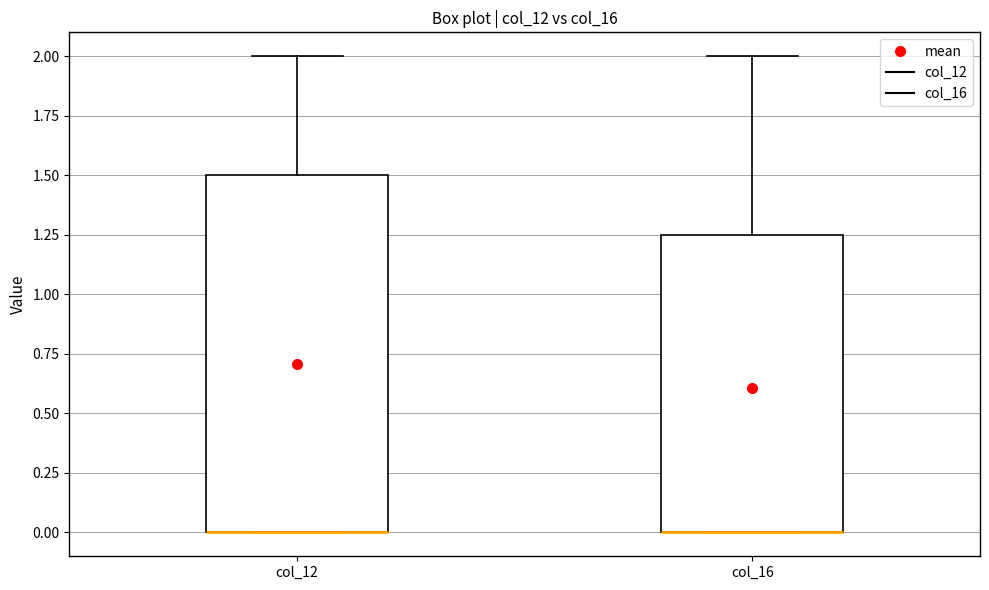

Reading left to right, read every box against the y-axis: the position of its median line, the range the box covers, and the ends of its whiskers. The values are not printed on the chart, so give them approximately, as read against the axis.

col_12: median 0.00 (drawn on the box's lower edge), box 0.00 to 1.50, whiskers 0.00 to 2.00
col_16: median 0.00 (drawn on the box's lower edge), box 0.00 to 1.25, whiskers 0.00 to 2.00